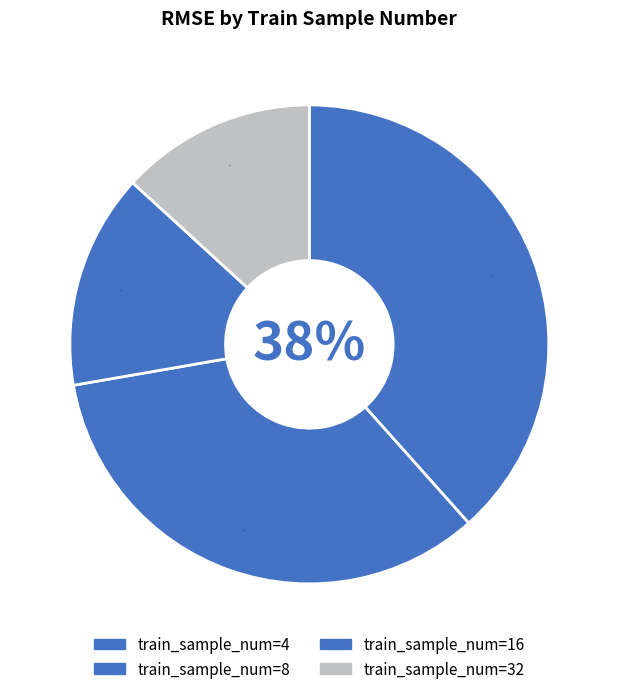

How many slices are in this pie chart?

4